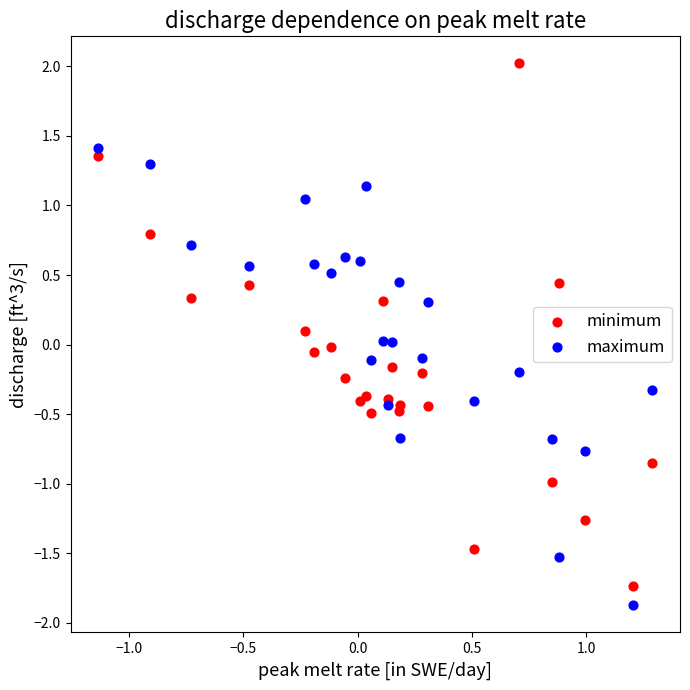

What is the X range (max minus min) for the scatter plot?

2.4